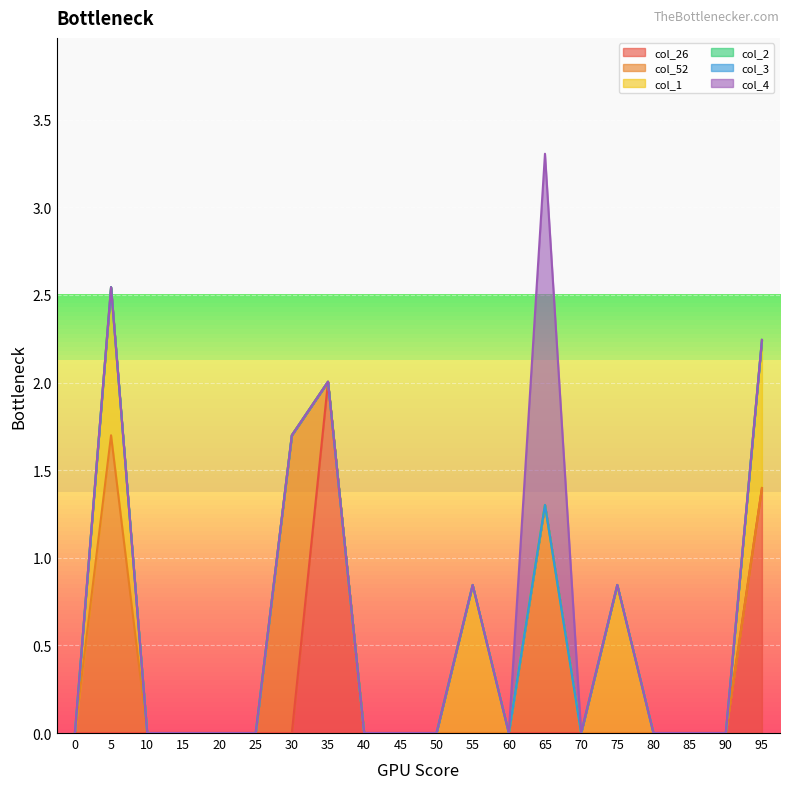

Rank the series by their maximum value, from lowest to highest.

col_2, col_3, col_1, col_52, col_26, col_4